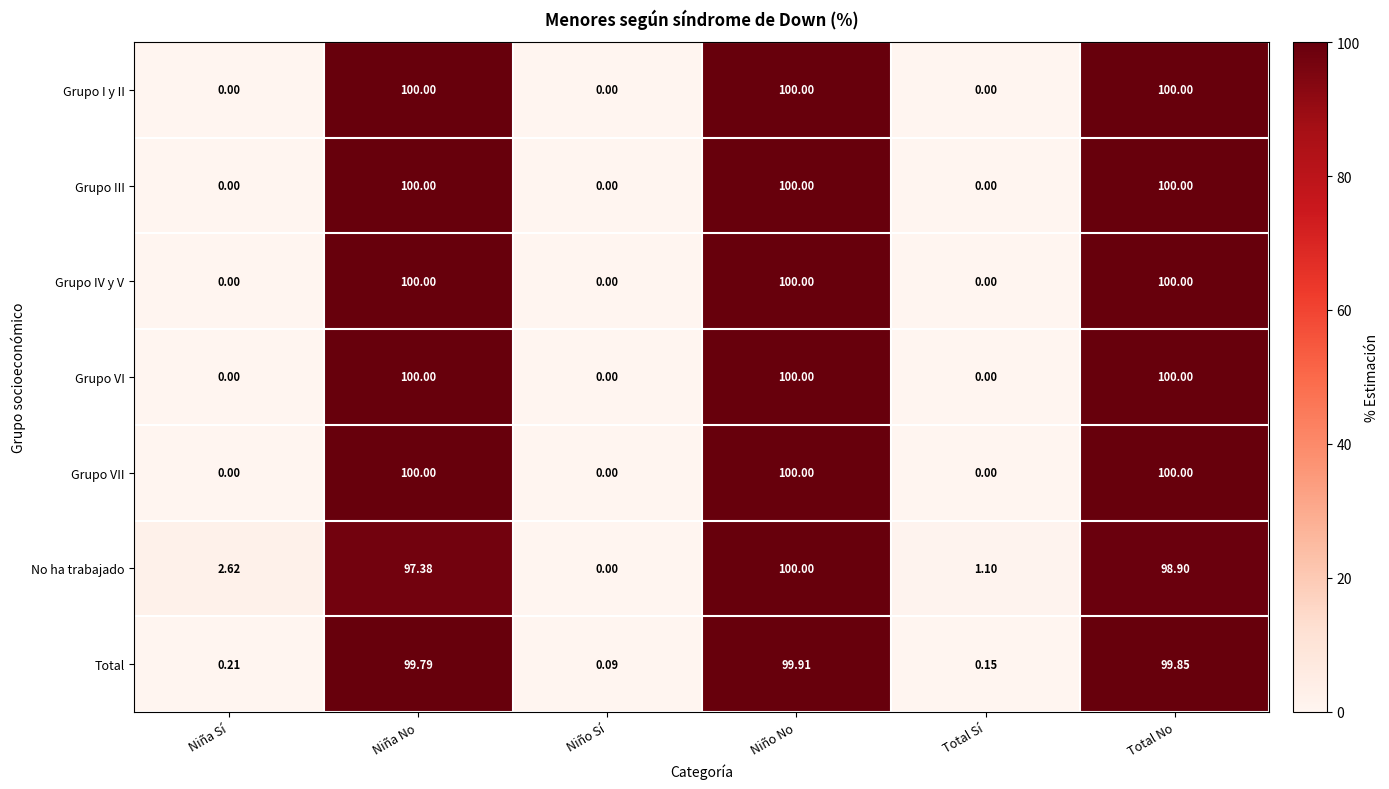

Which series changed the most between Niña Sí and Total Sí?

No ha trabajado